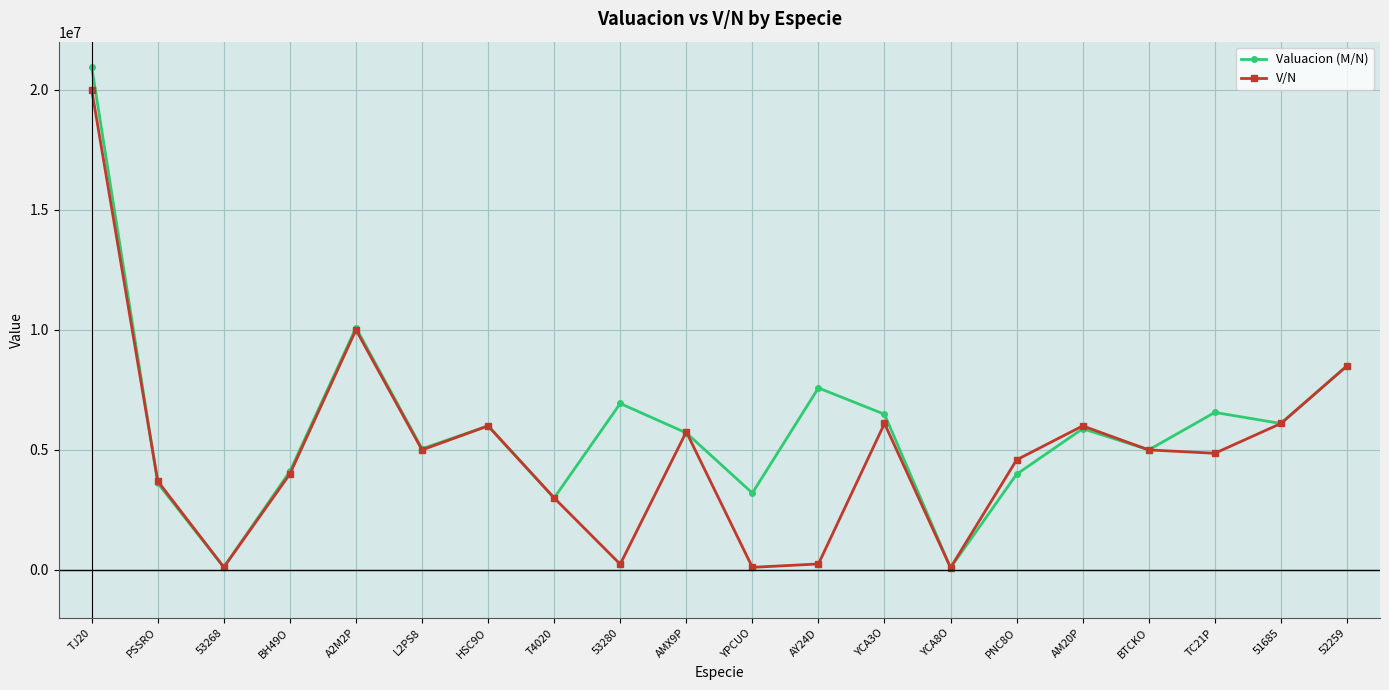

The value of Valuacion (M/N) at AY24D is 11582322.0. True or false?

False